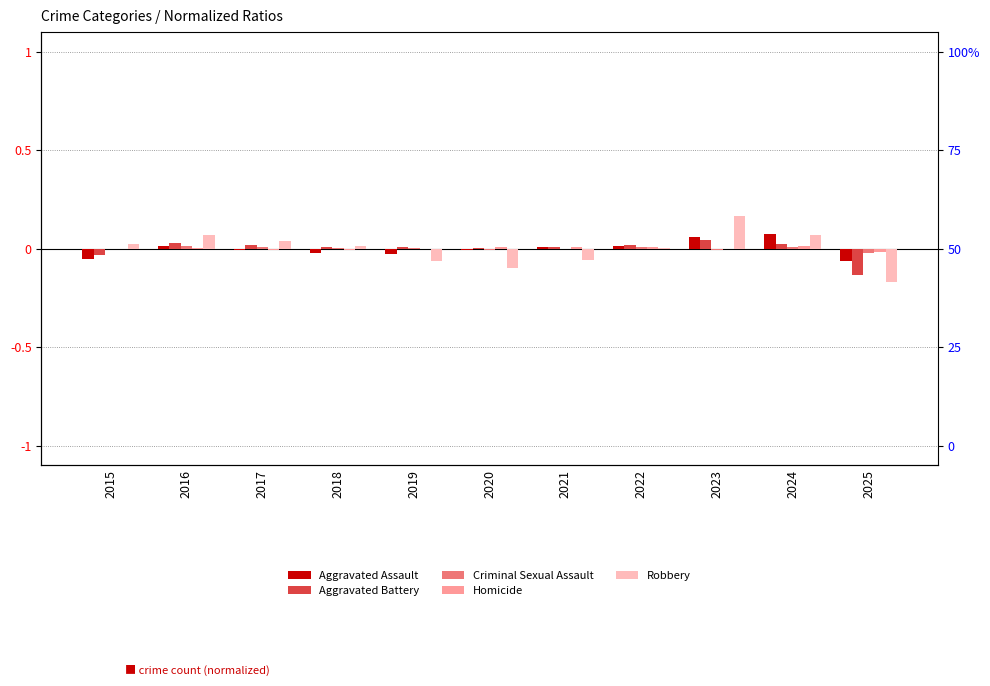

The value of Aggravated Battery at 2021 is 0.0. True or false?

True